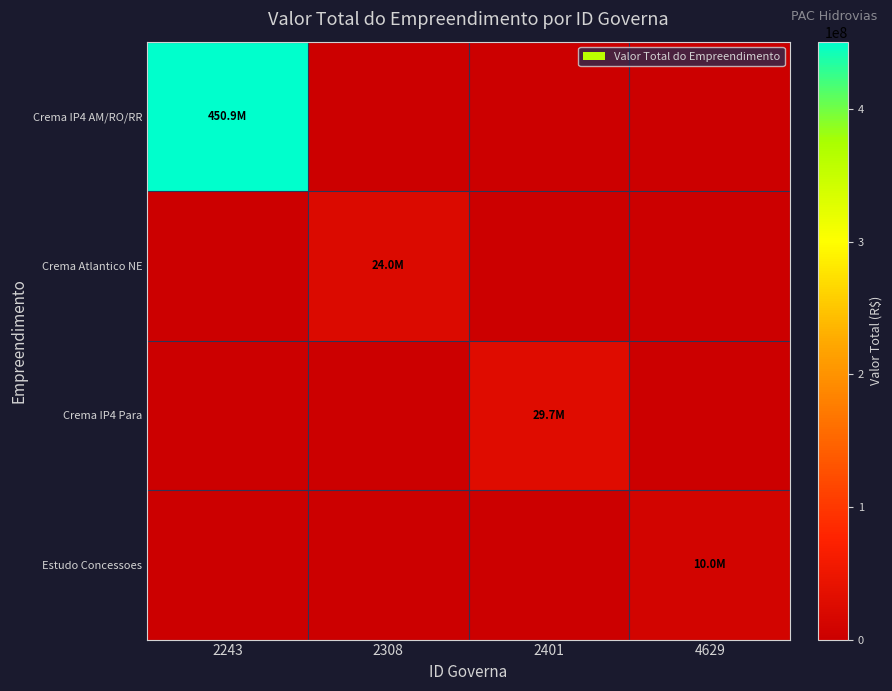

Which series has the largest range (max minus min)?

Crema IP4 AM/RO/RR